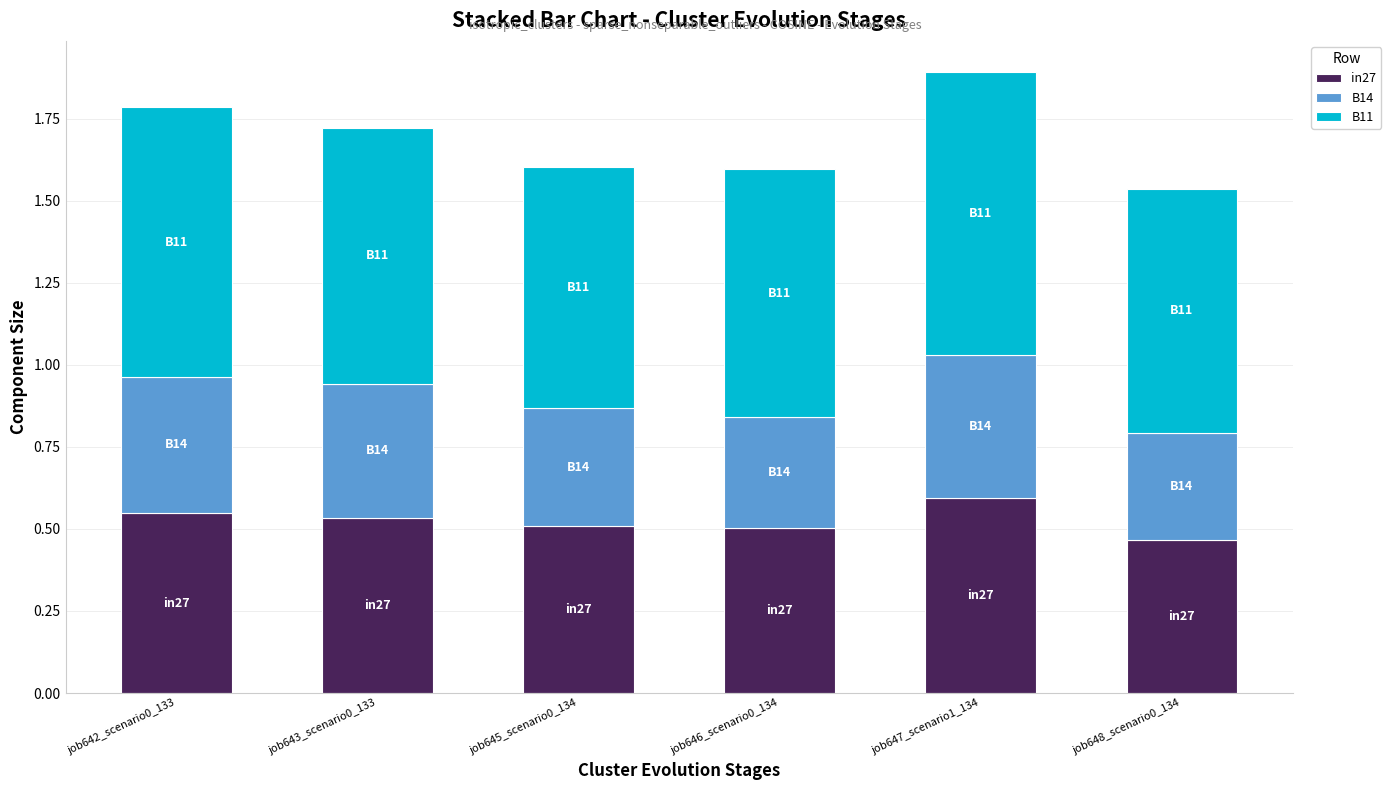

What is the sum of the in27 values at job647_scenario1_134 and job645_scenario0_134?

1.1